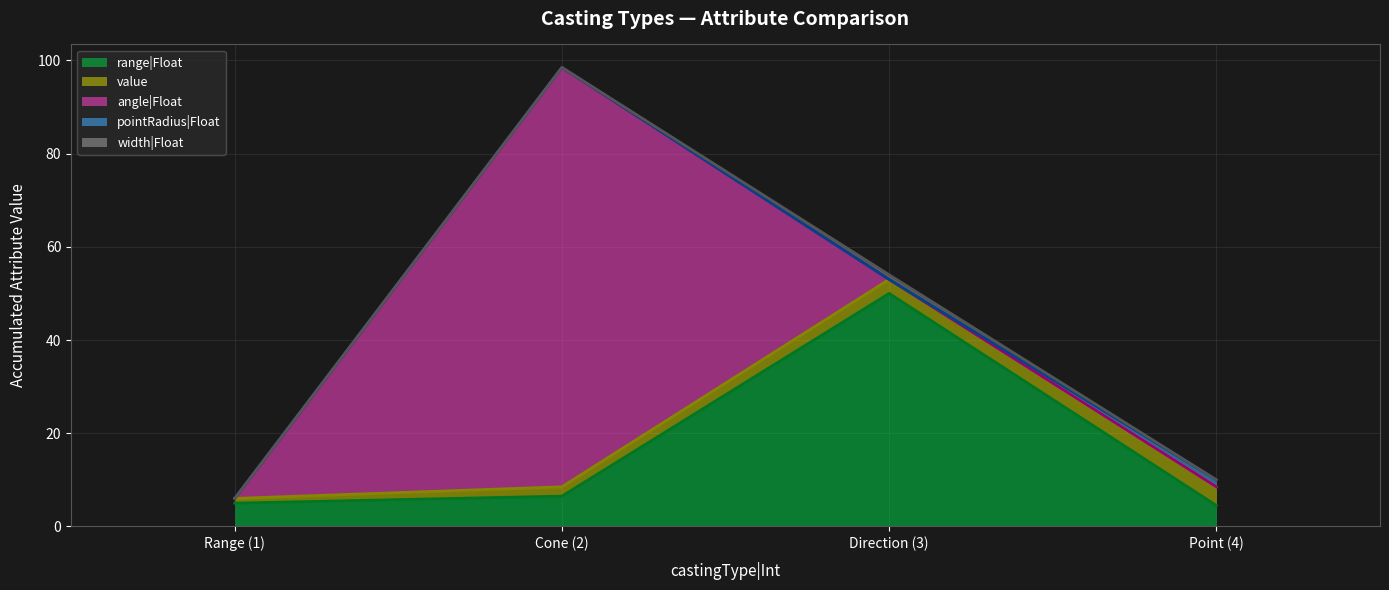

What is the approximate value of value at Range (1)?

1.0